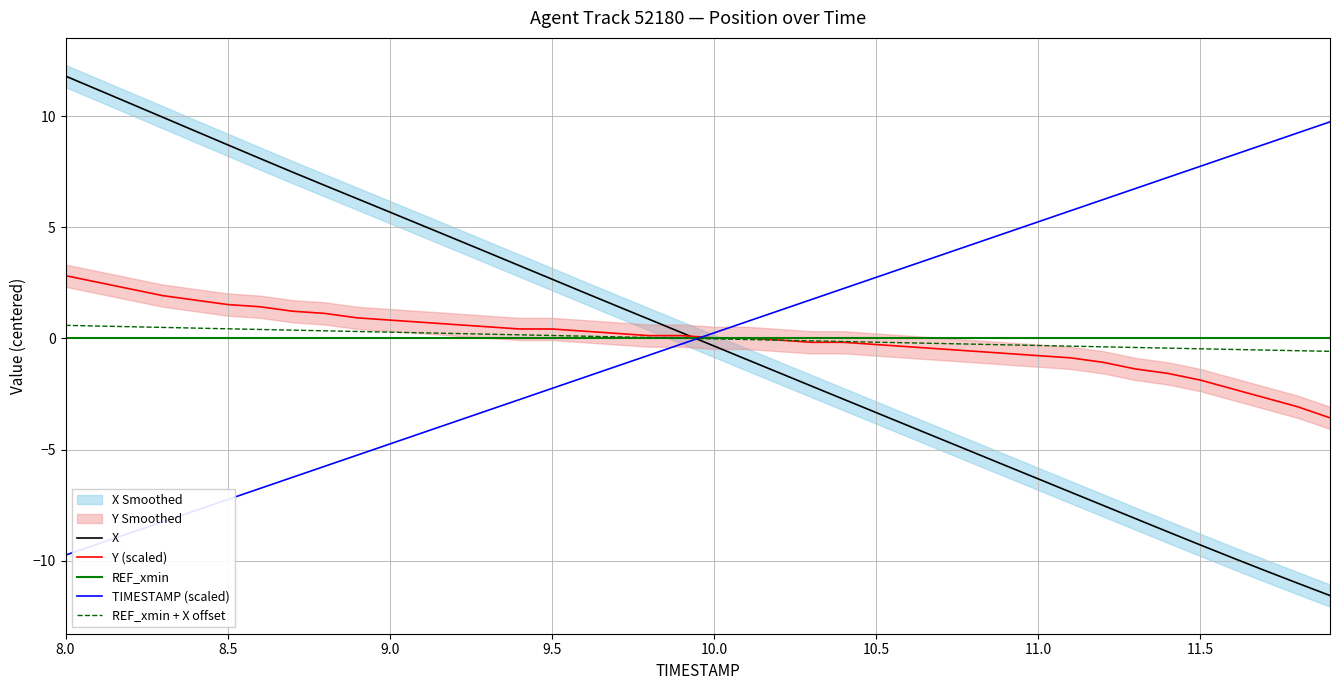

Which series has the largest total across all categories?

X